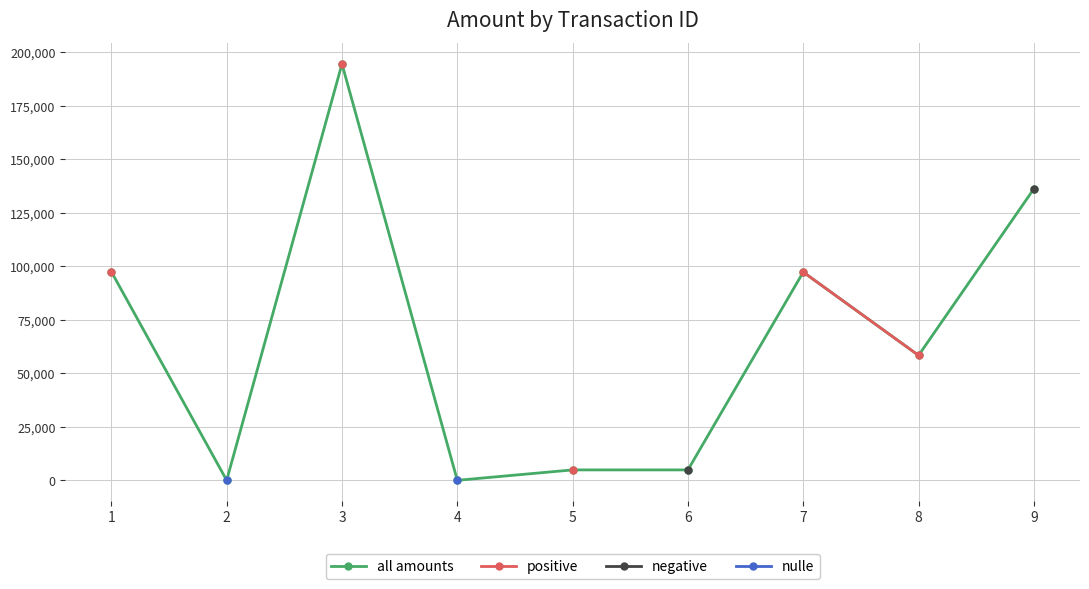

Where does the all amounts series first go above 58342?

1